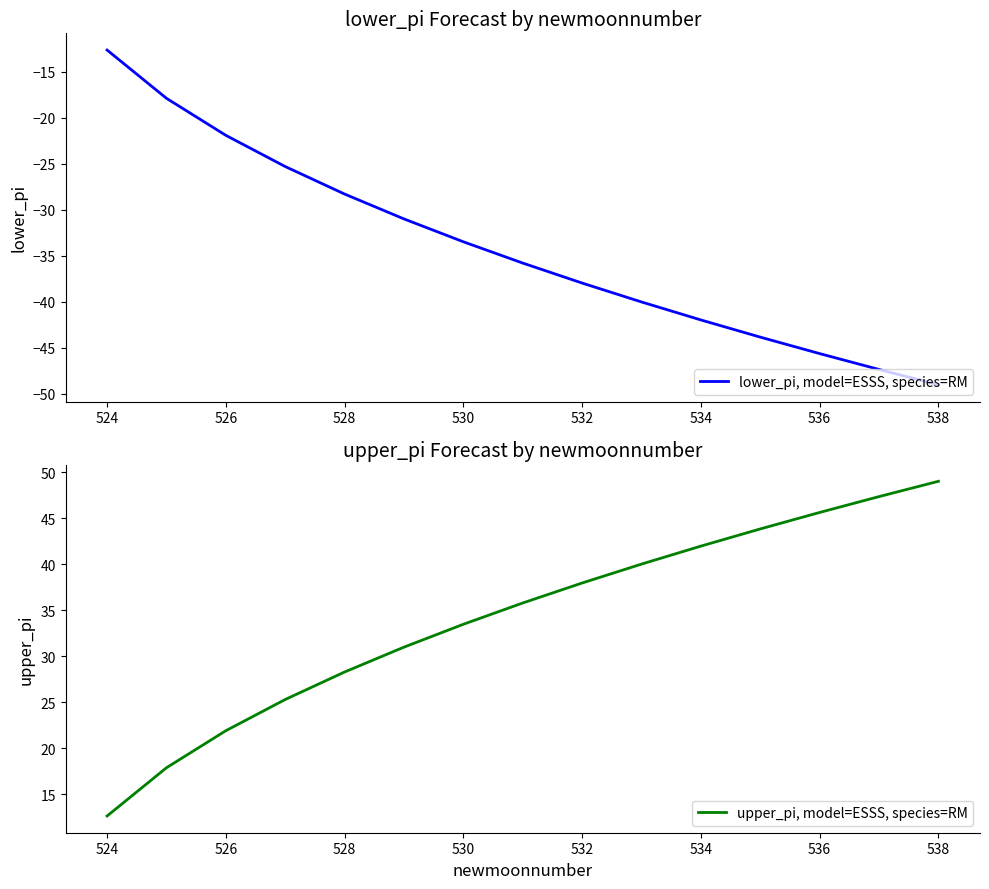

True or false: lower_pi, model=ESSS, species=RM and upper_pi, model=ESSS, species=RM cross at least once.

False